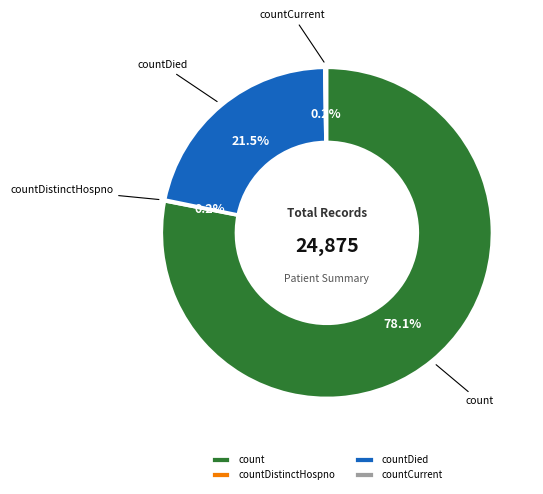

How much of the chart is everything except count?

21.9%